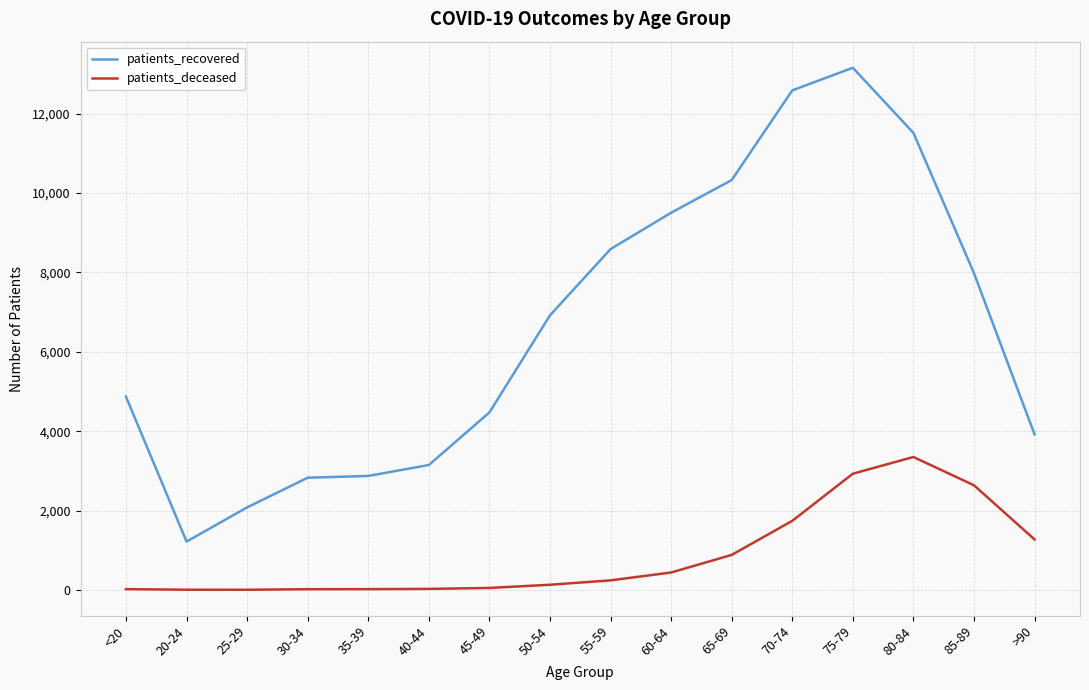

What are all the series names shown in the legend?

patients_recovered, patients_deceased